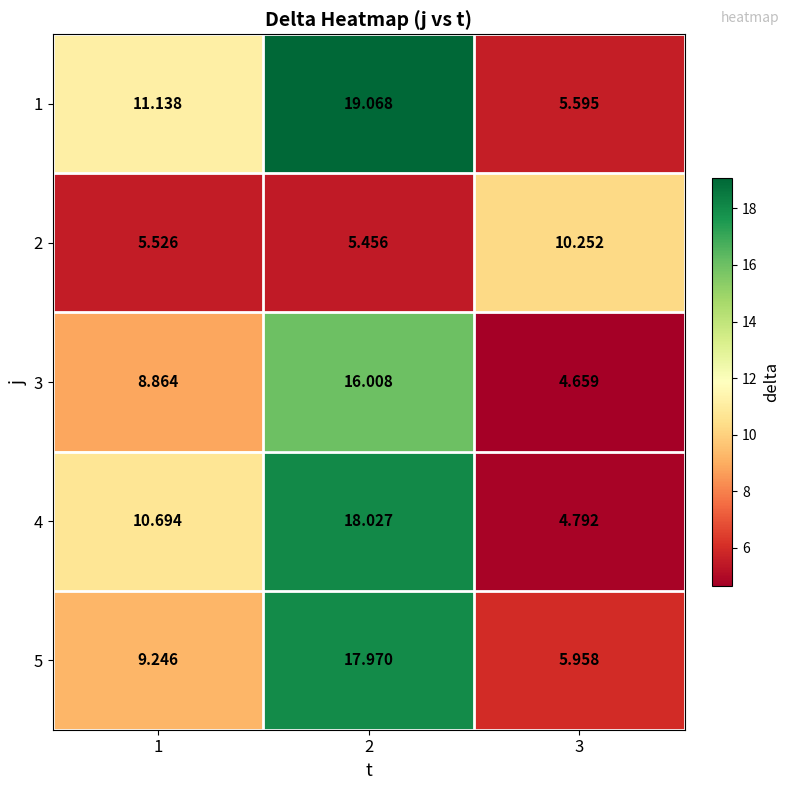

Is the value of 3 at 2 greater than the value of 4 at 2?

No